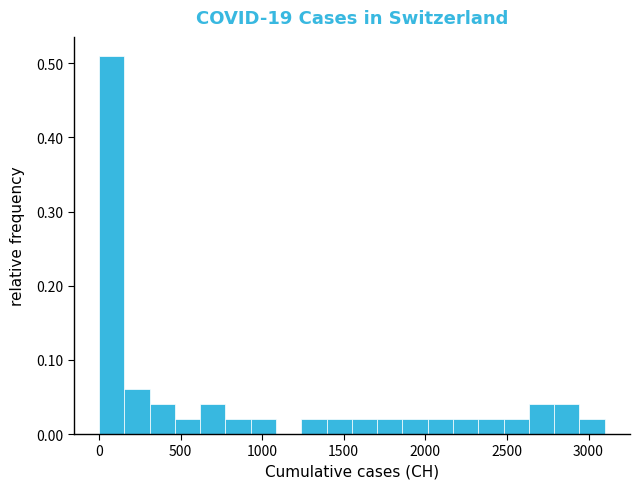

Read against the x-axis, roughly where is the centre of the tallest bar?

100